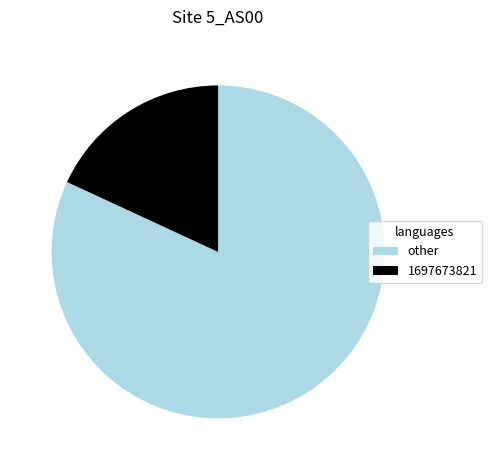

Combined, do 1697673821 and other account for over 50%?

Yes